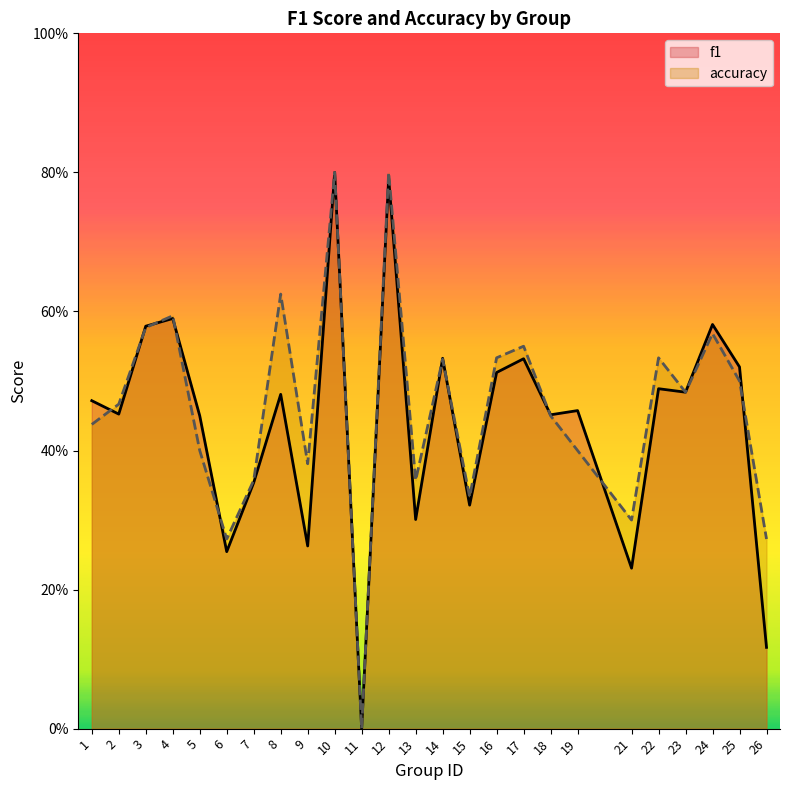

True or false: accuracy has a value of 0.5 at 23.

True